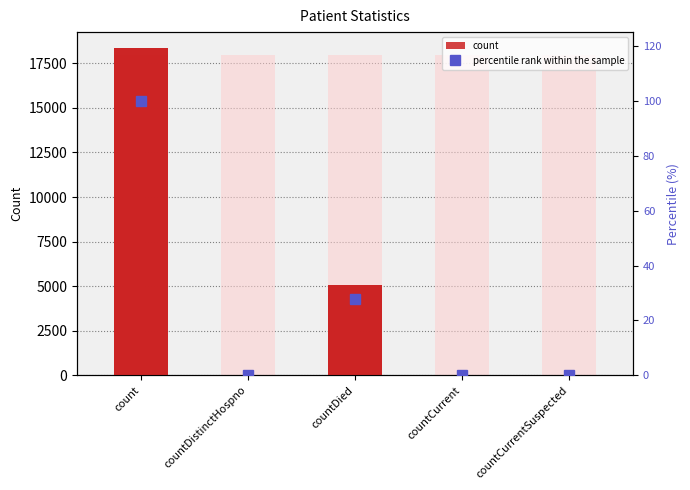

True or false: count has a value of 18336.0 at count.

True